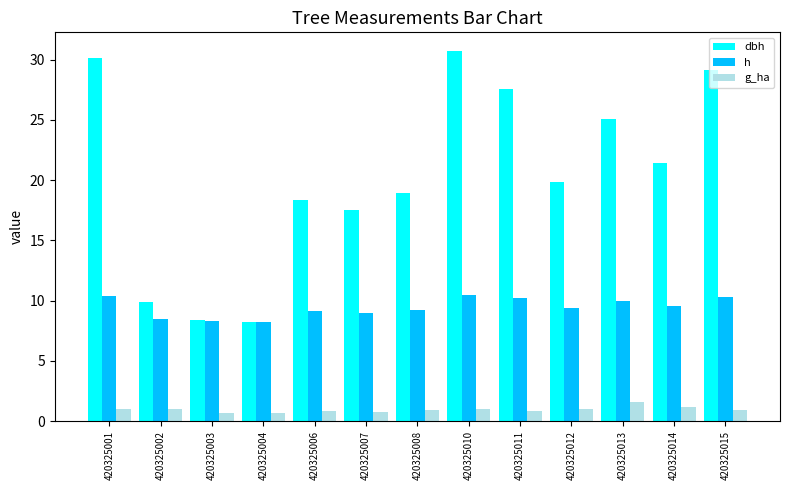

How many bars are there in each group?

3